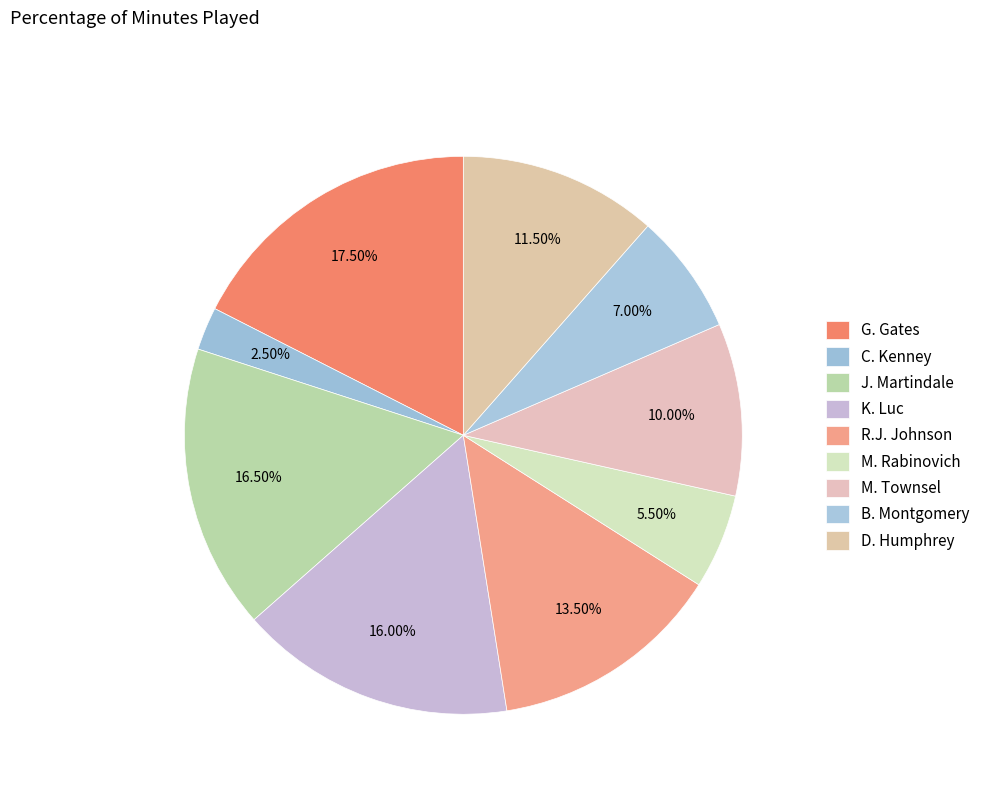

Rank the categories by value from highest to lowest.

G. Gates, J. Martindale, K. Luc, R.J. Johnson, D. Humphrey, M. Townsel, B. Montgomery, M. Rabinovich, C. Kenney